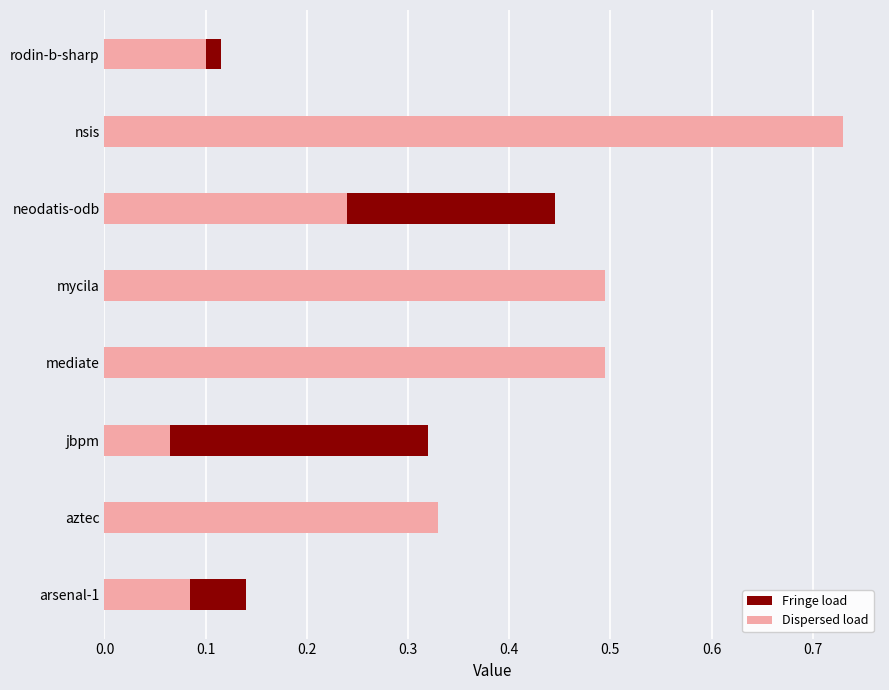

What are all the series names shown in the legend?

Fringe load, Dispersed load